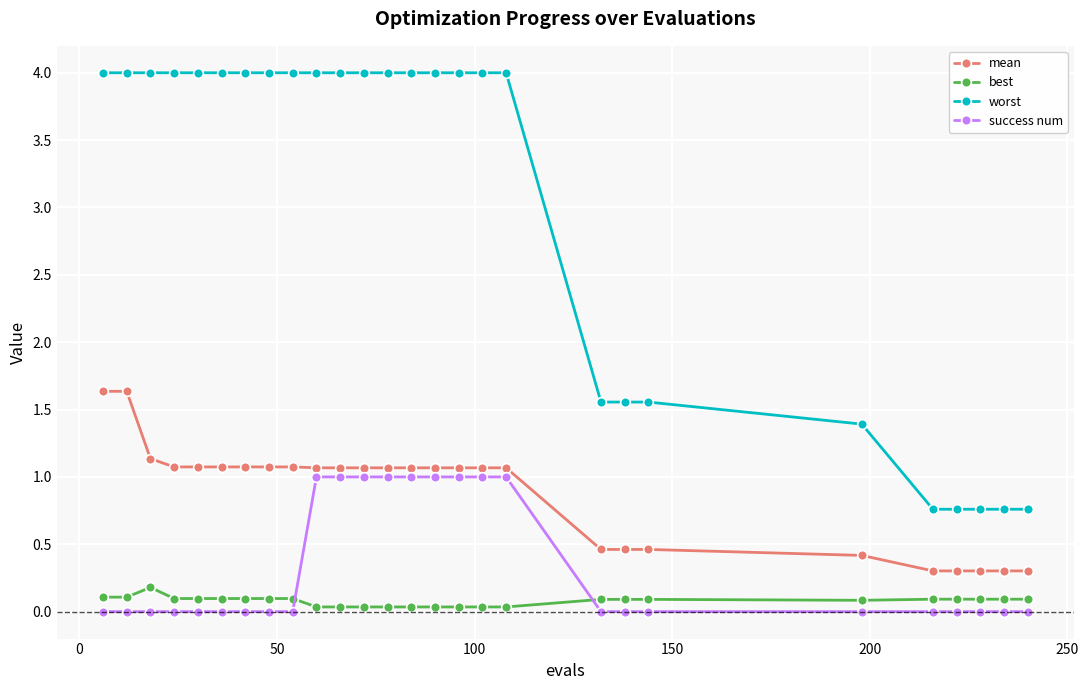

True or false: success num and worst cross at least once.

False